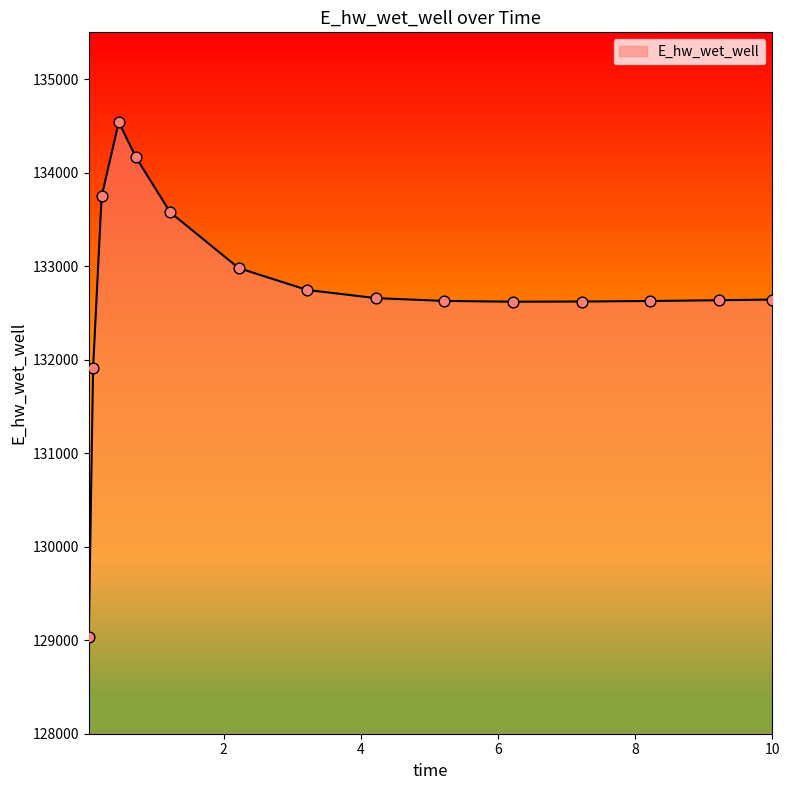

What is the maximum value shown in the chart?

134539.5